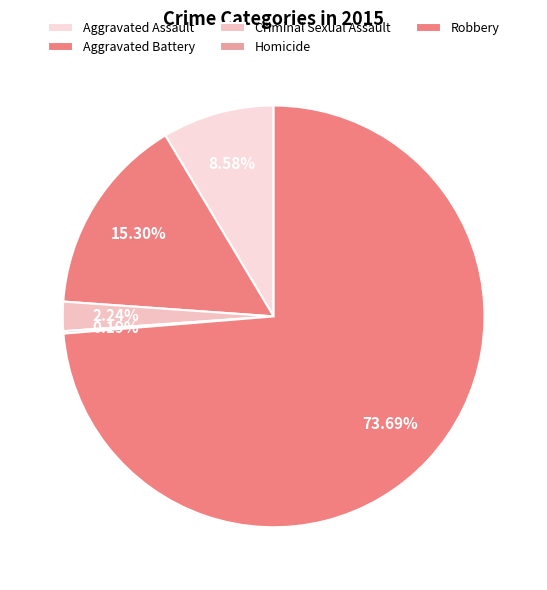

Which slice is the smallest?

Homicide